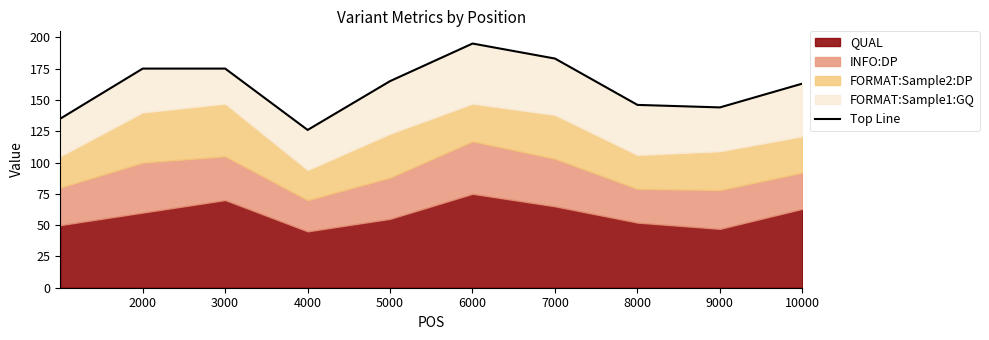

True or false: the data shows 247 at 2000.

False